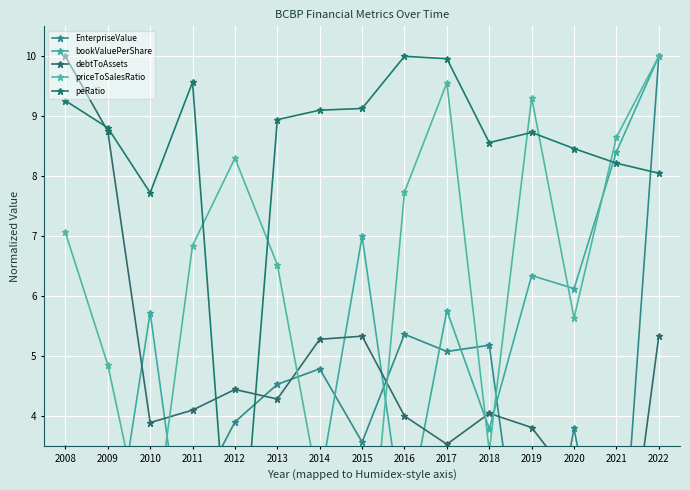

Which series has the largest total across all categories?

peRatio